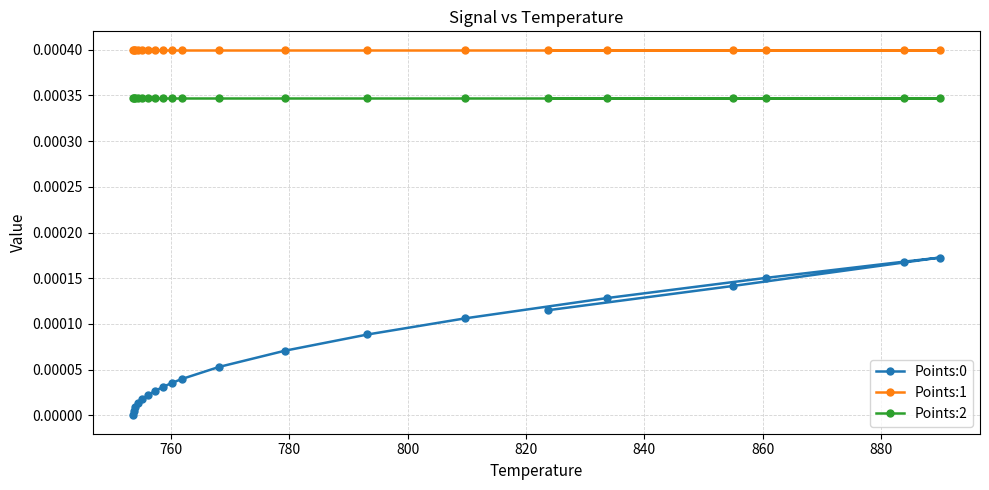

True or false: Points:1 and Points:0 intersect in this chart.

False